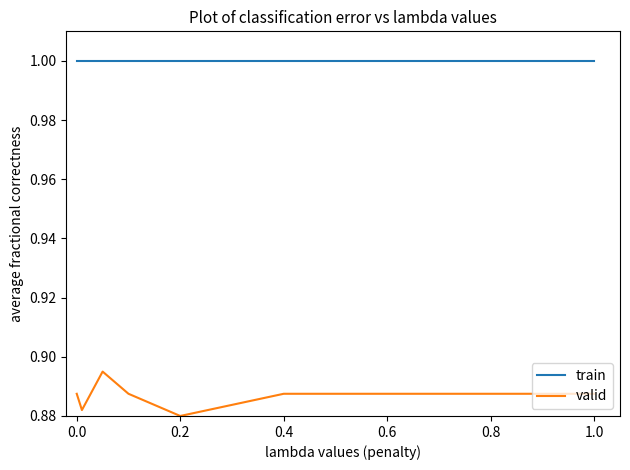

Which series has the largest total across all categories?

train